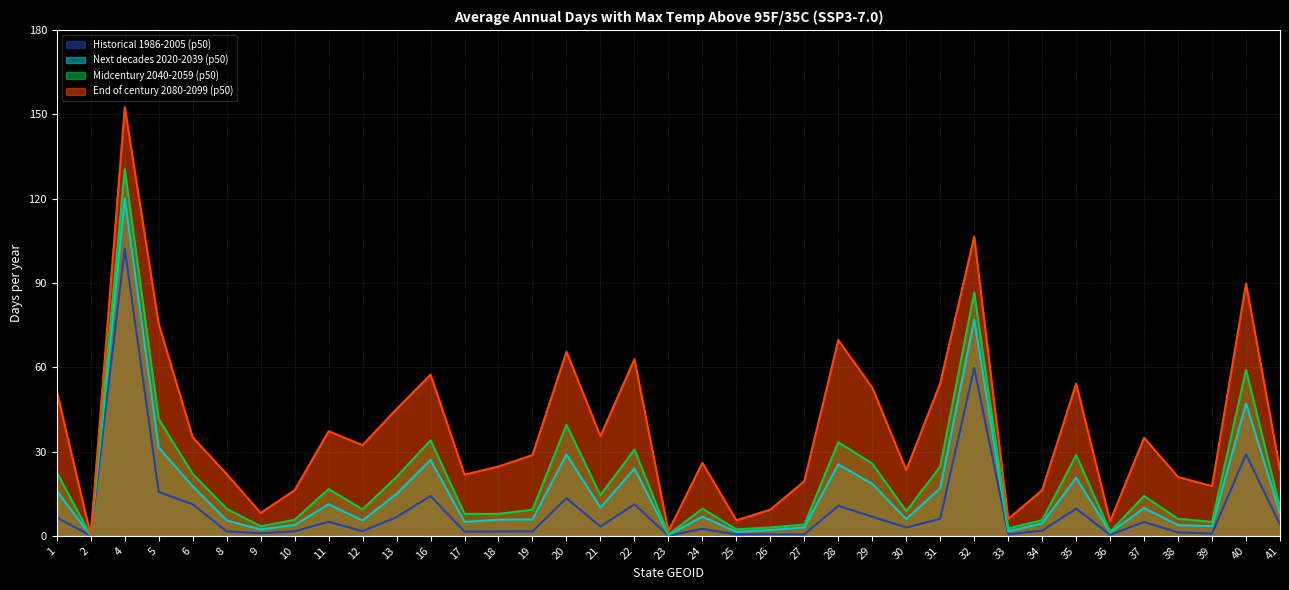

List the series in order of their peak value, lowest first.

Historical 1986-2005 (p50), Next decades 2020-2039 (p50), Midcentury 2040-2059 (p50), End of century 2080-2099 (p50)